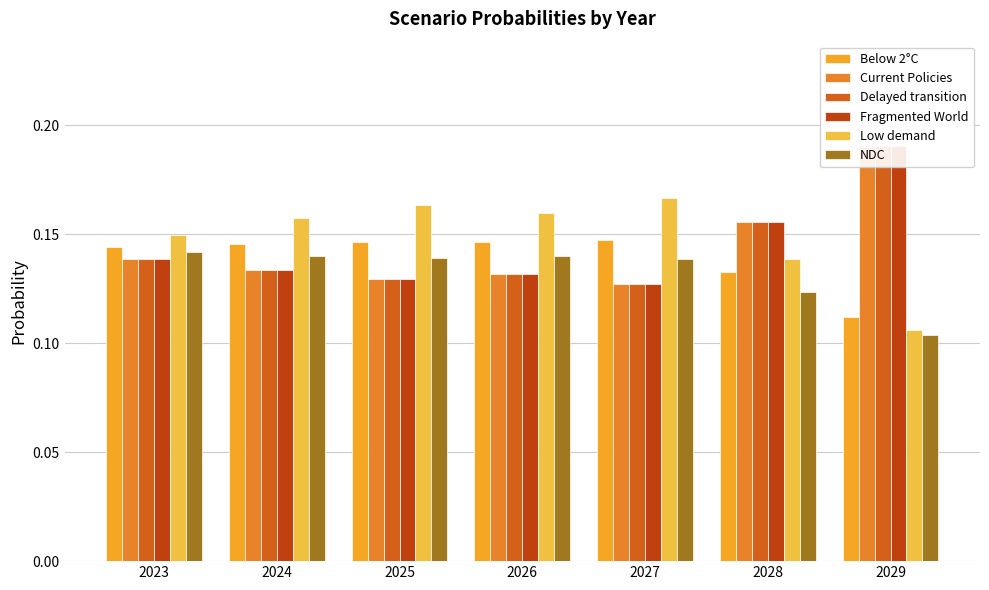

Which series changed the most between 2024 and 2025?

Low demand